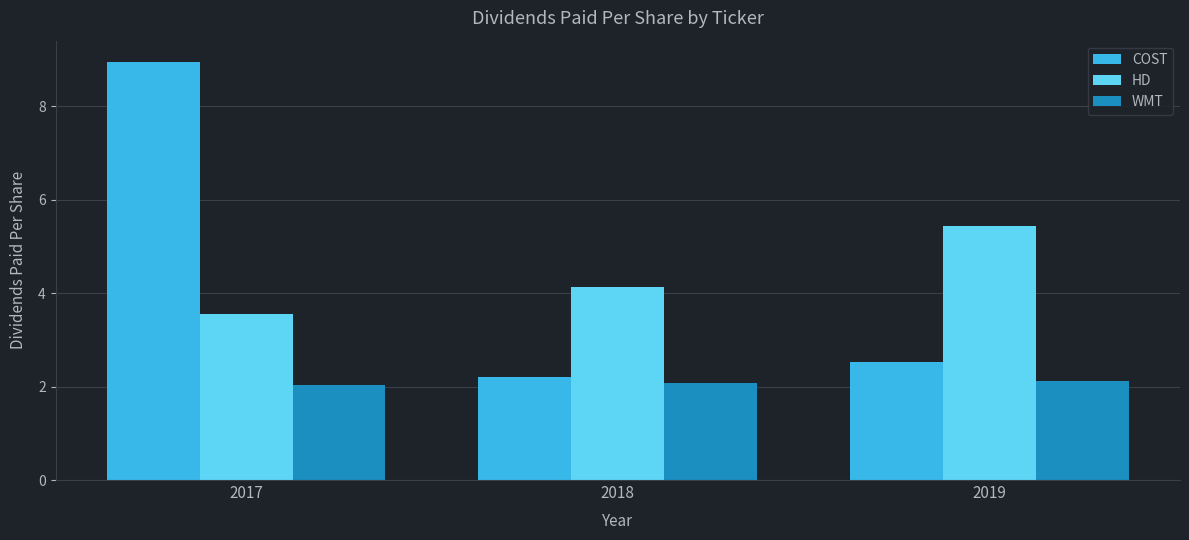

True or false: COST has a value of 2.5 at 2019.

True